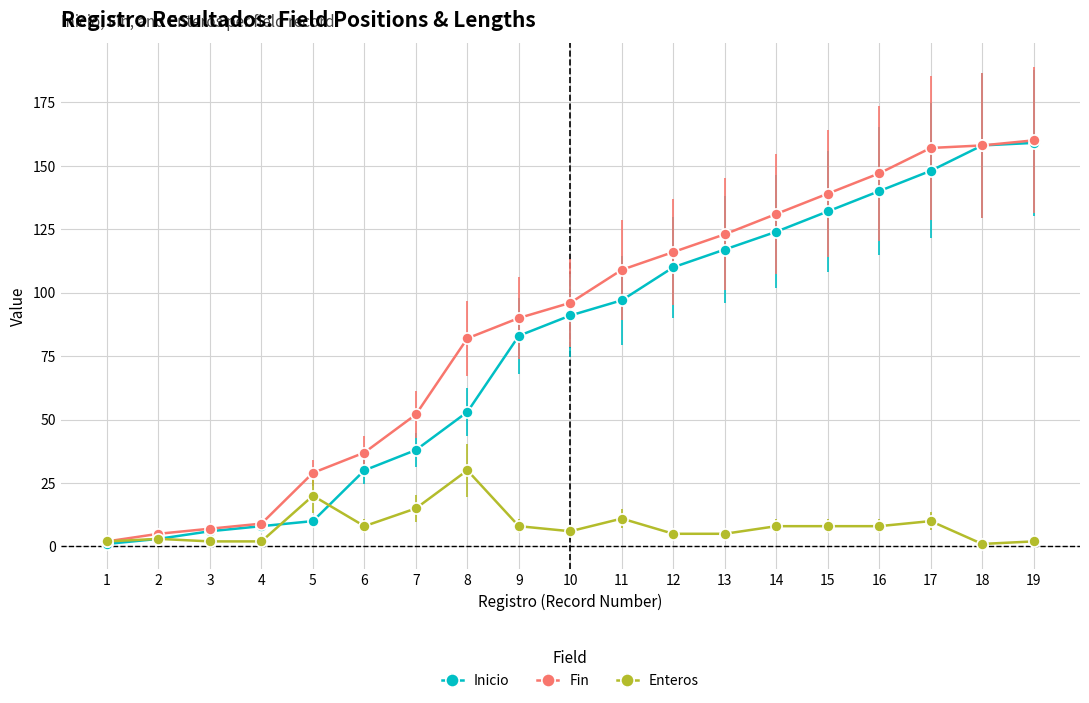

Is the value of Inicio at 14 greater than the value of Enteros at 10?

Yes